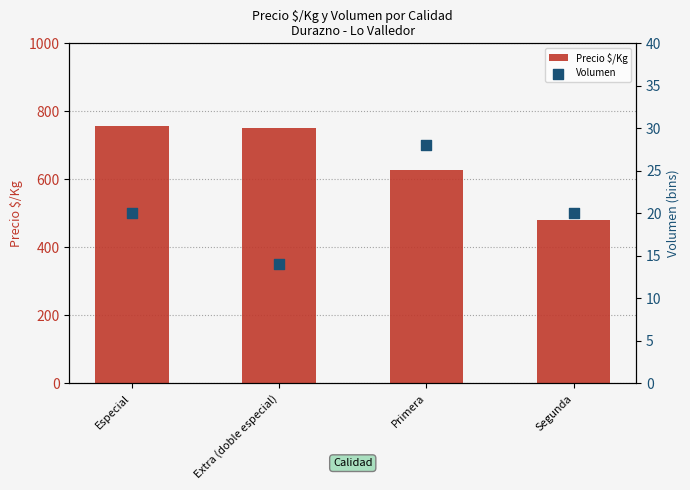

At how many categories does at least one series exceed 167?

4